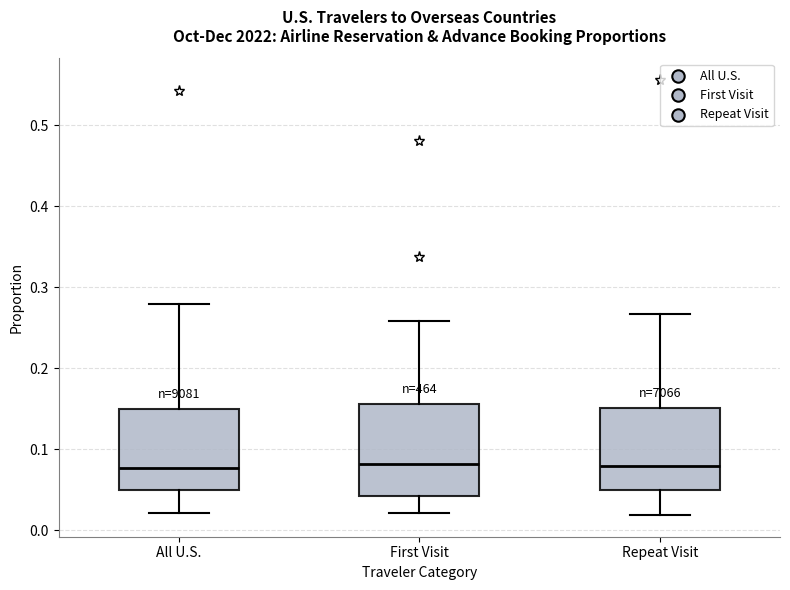

Reading left to right, transcribe this box plot: for each box, give where its median line is, the range the box spans, and where its two whiskers end, as read against the y-axis. The values are not printed on the chart, so give them approximately, as read against the axis.

All U.S.: median 0.08, box 0.05 to 0.15, whiskers 0.02 to 0.28
First Visit: median 0.08, box 0.04 to 0.16, whiskers 0.02 to 0.26
Repeat Visit: median 0.08, box 0.05 to 0.15, whiskers 0.02 to 0.27